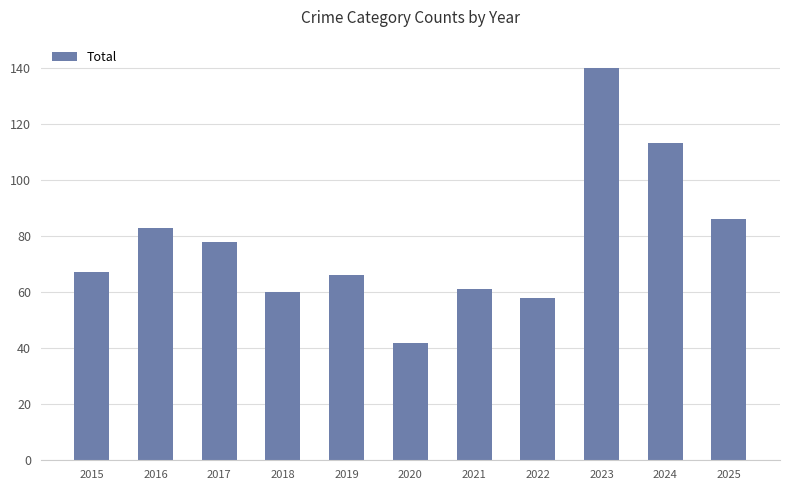

Reading left to right, what are all the values shown in this chart?

67	83	78	60	66	42	61	58	140	113	86